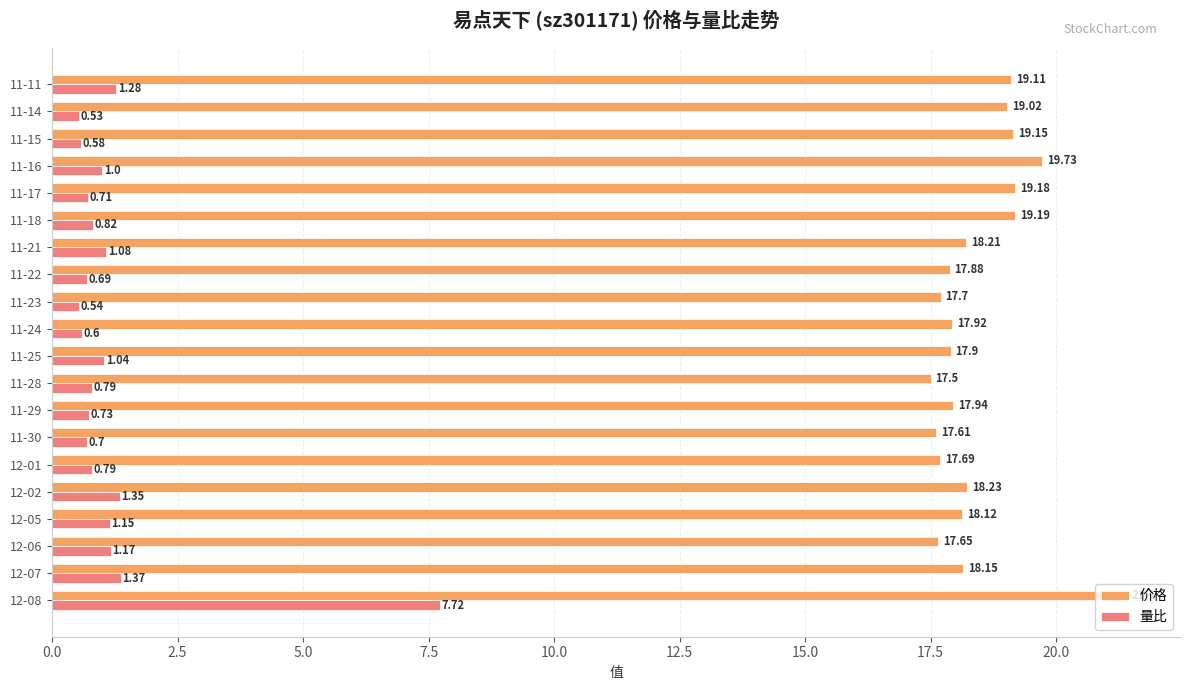

What is the total value across all series at 11-25?

18.9